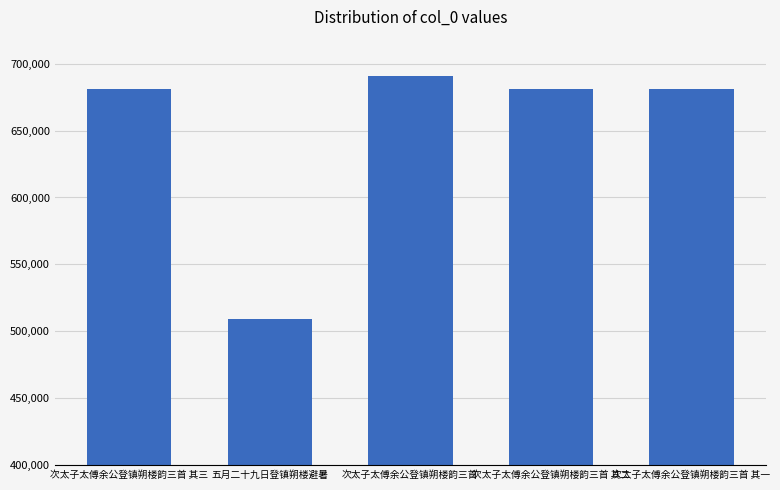

Which has a higher value, 次太子太傅余公登镇朔楼韵三首 其三 or 次太子太傅余公登镇朔楼韵三首?

次太子太傅余公登镇朔楼韵三首